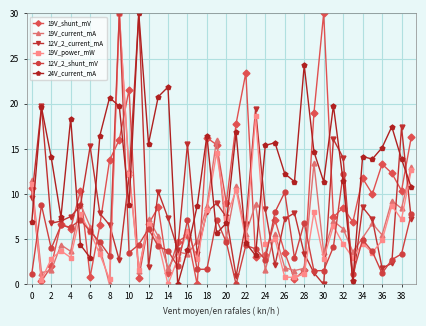

Does the chart display data point markers on the line(s)?

Yes